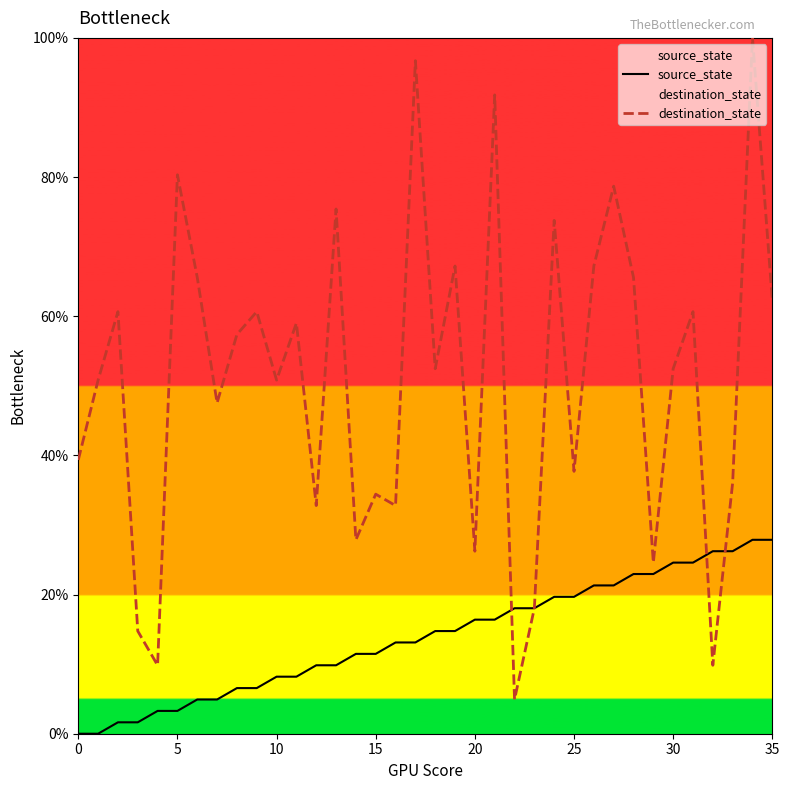

The value of source_state at 8 is 3.1. True or false?

False